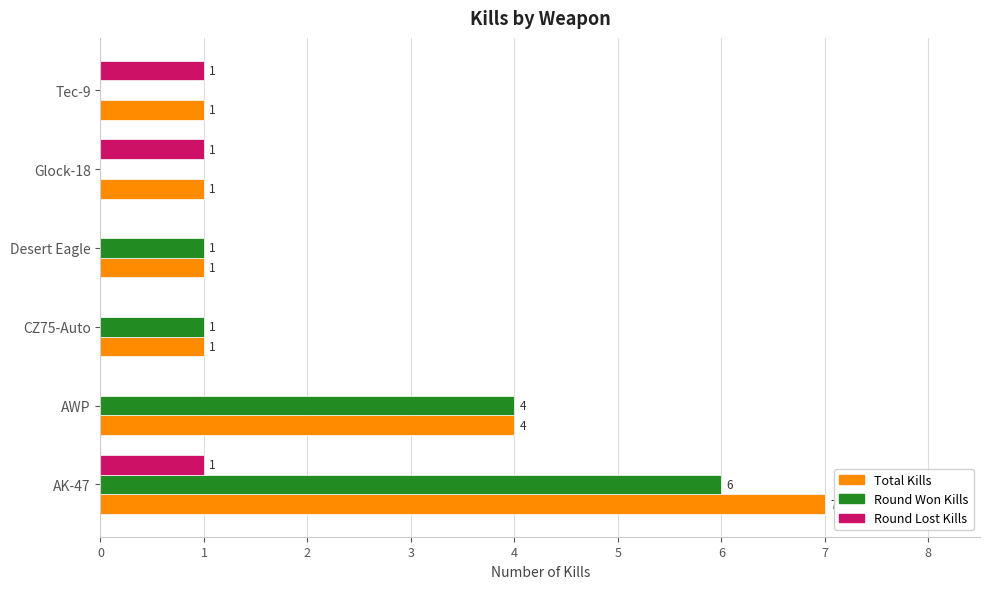

At which label is Round Won Kills closest to 3?

AWP